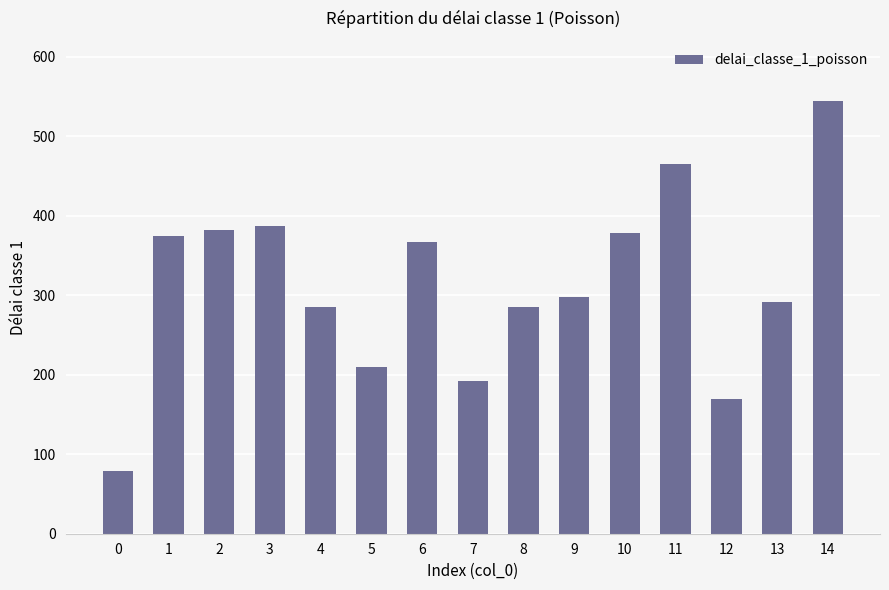

What is the value of the 2nd bar from the left?

374.9